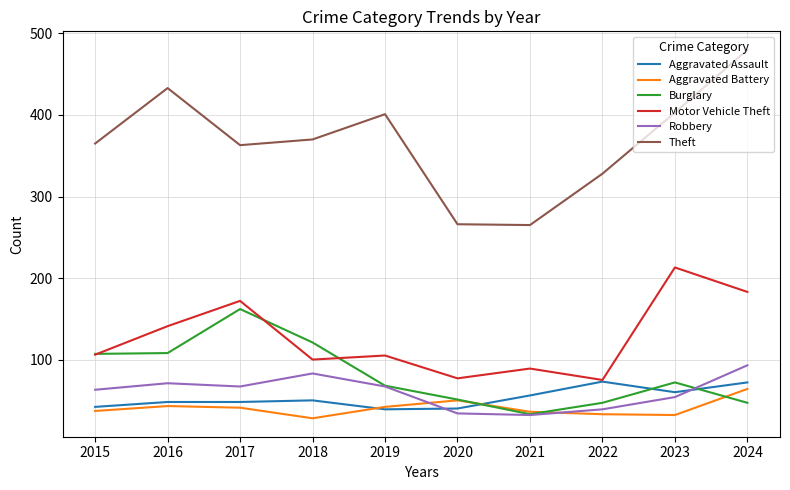

True or false: Theft and Robbery cross at least once.

False